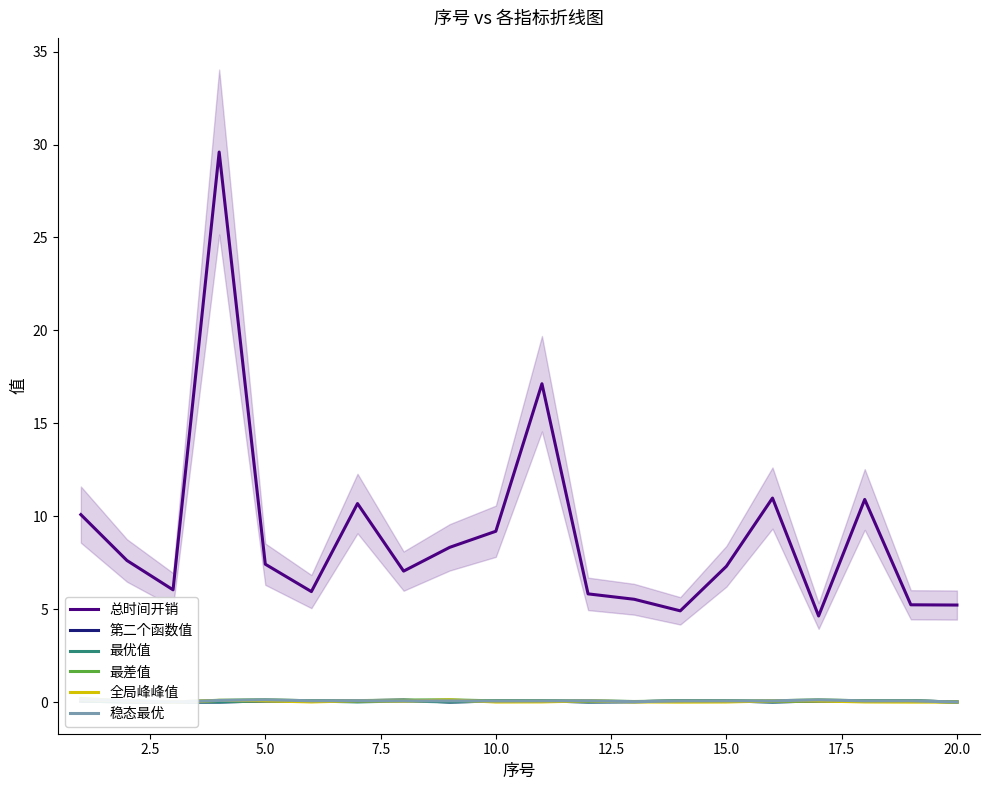

The 总时间开销 series shows 12.0 at 5.0. True or false?

False